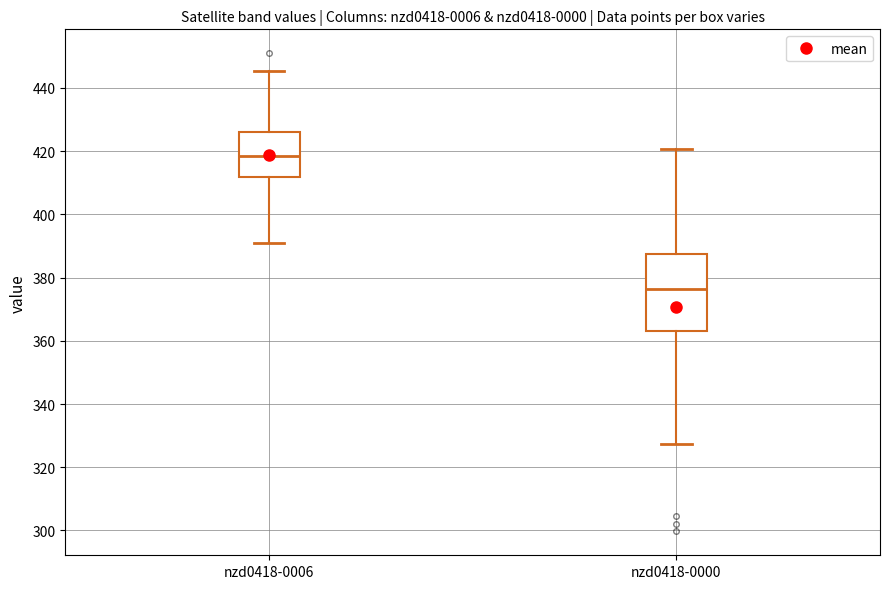

Where is the lower edge of the box for nzd0418-0006 on the y-axis? The values are not printed on the chart, so give them approximately, as read against the axis.

412